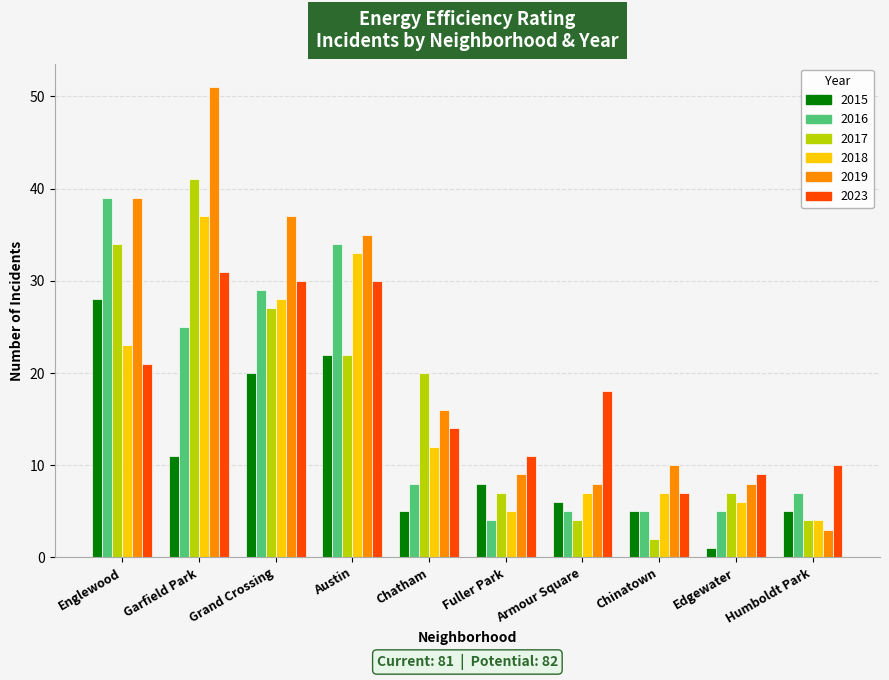

What is the difference between the highest and lowest values at Grand Crossing?

17